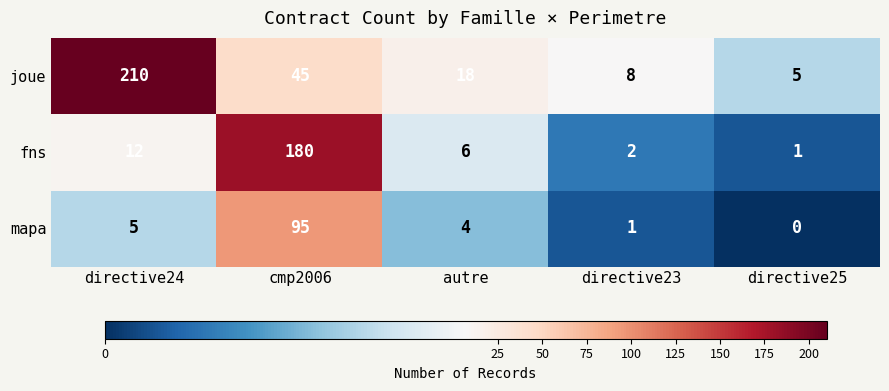

What is the difference between the second highest and second lowest values in the mapa series?

4